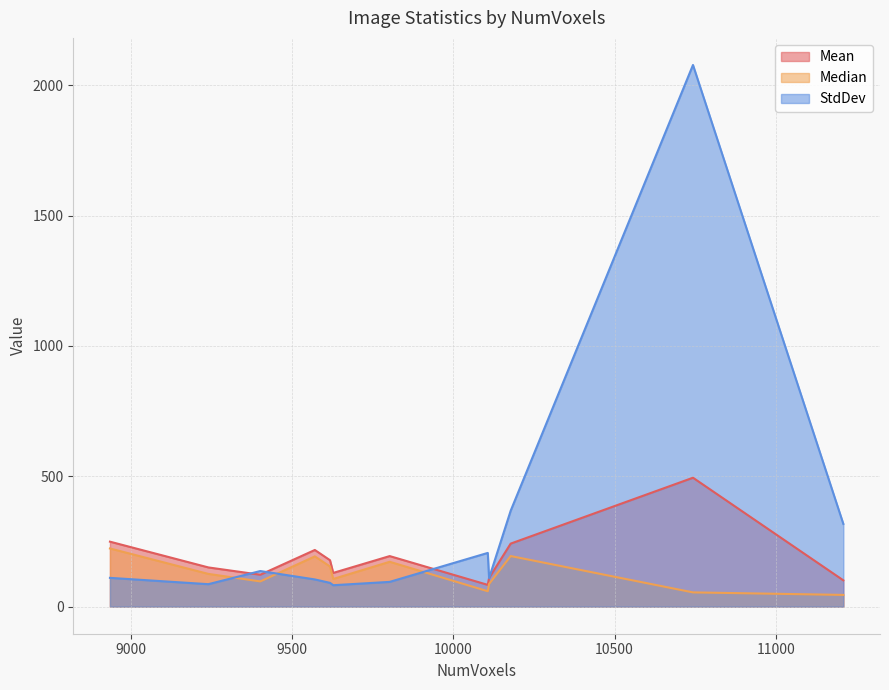

True or false: Median has a value of 347.6 at 10178.

False